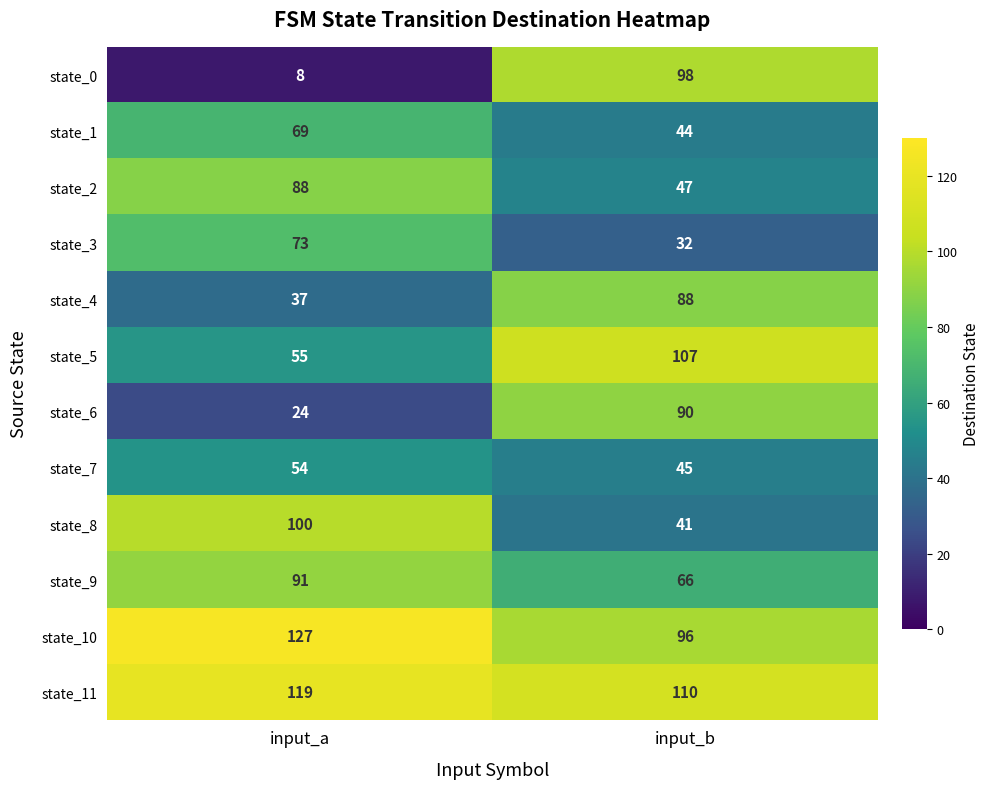

Which category has the lowest value across all series?

input_a